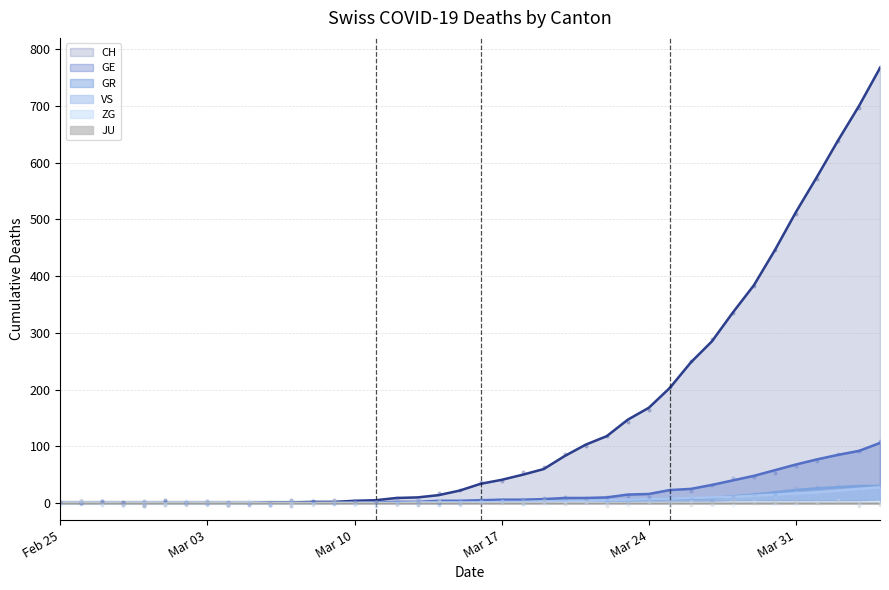

At which category is the sum across all series the highest?

2020-04-04